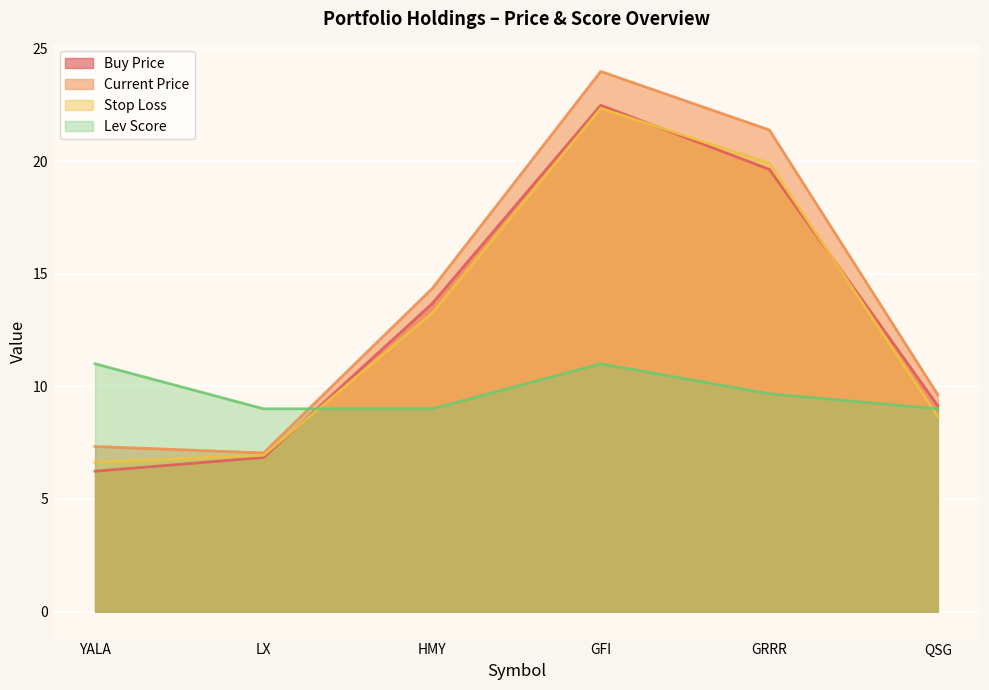

Where is the first local maximum for stop_loss?

GFI